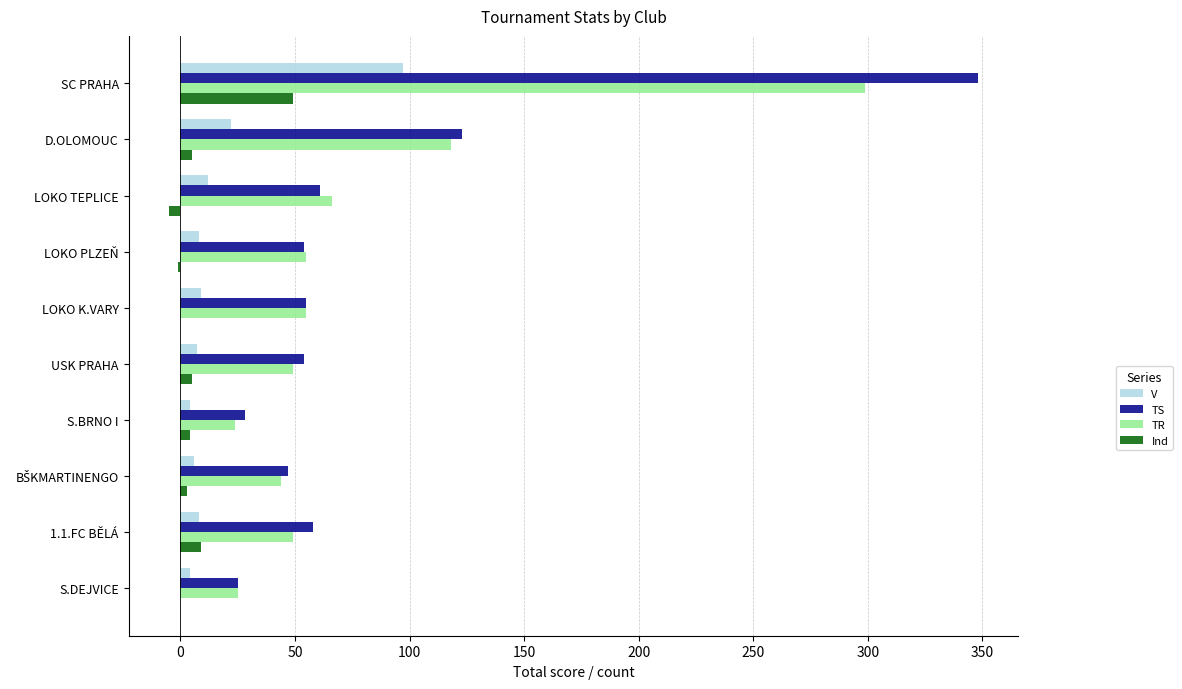

What are all the series names shown in the legend?

V, TS, TR, Ind